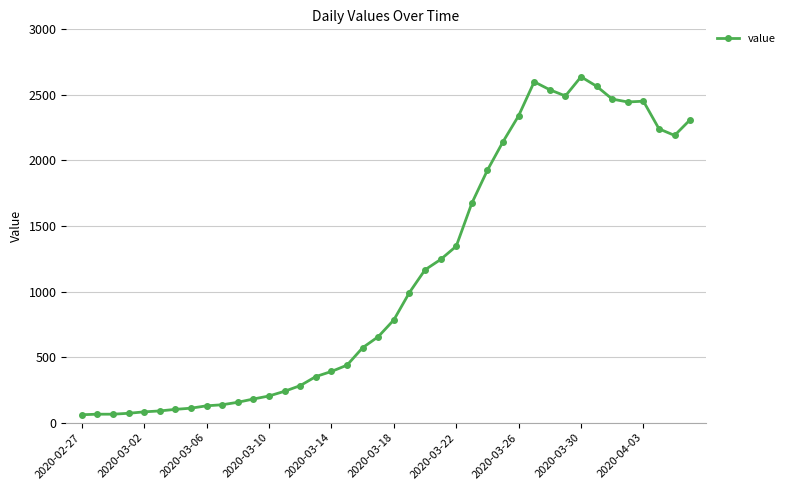

What is the average value?

1124